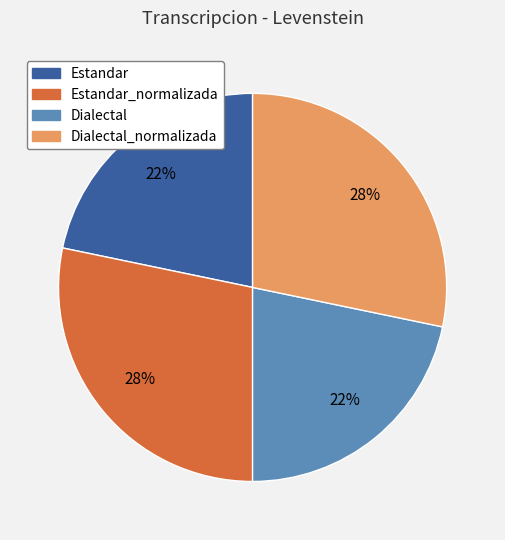

Is it true that Estandar is 36% of the pie?

False